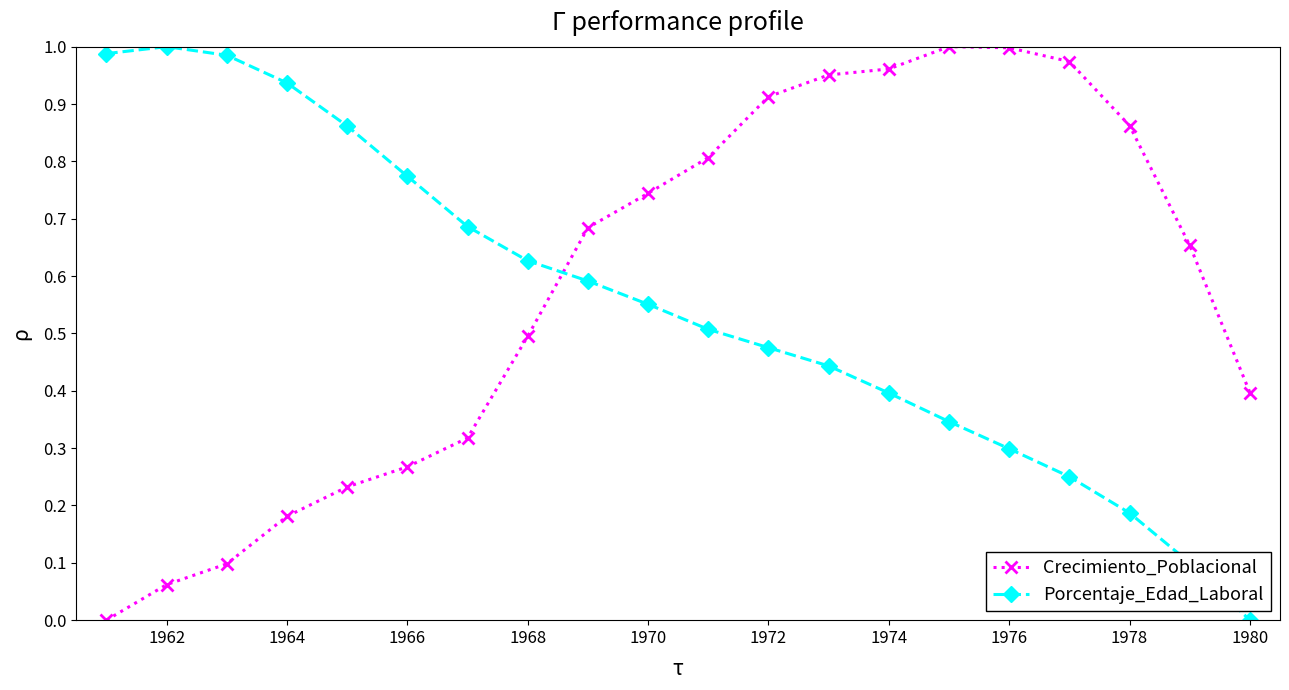

What is the sum of all Crecimiento_Poblacional values?

11.6